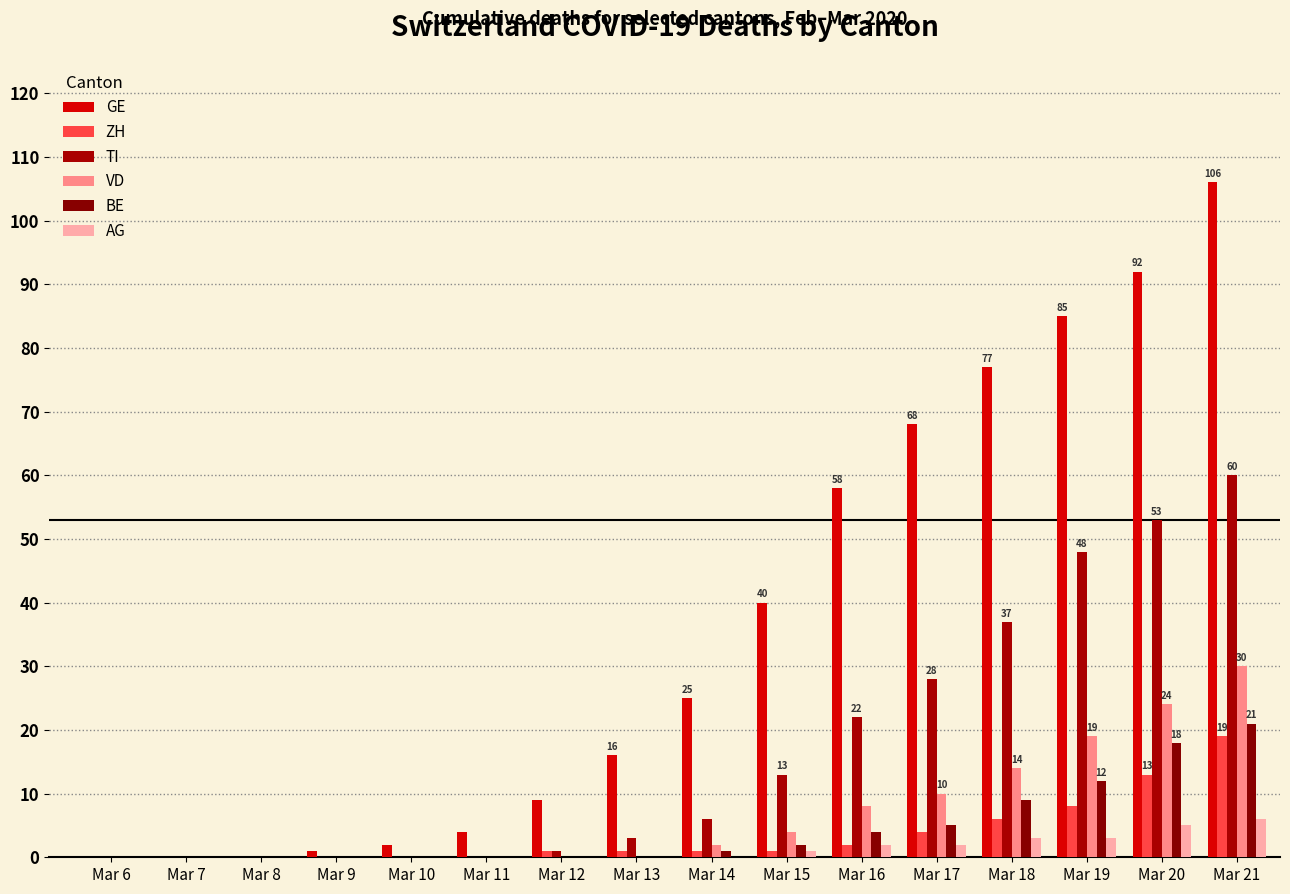

At Mar 16, list the series in order from largest to smallest.

GE, TI, VD, BE, ZH, AG